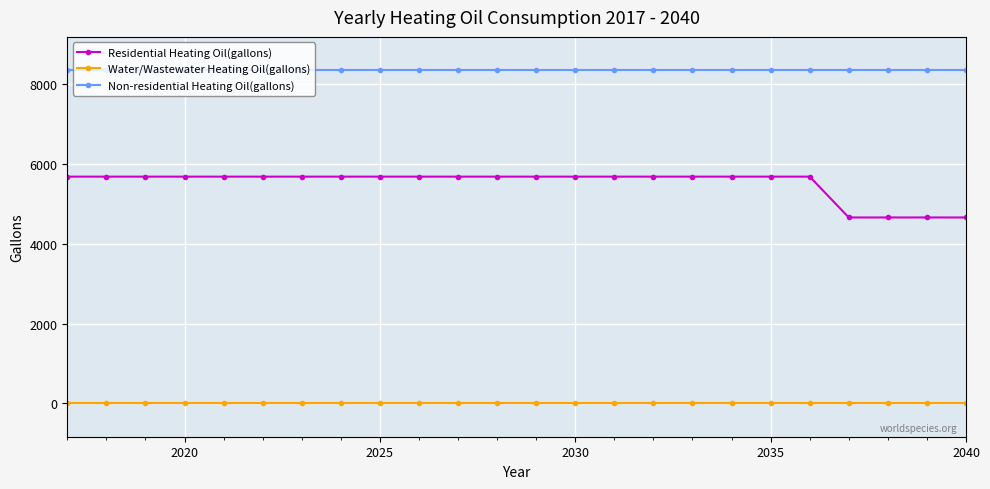

How many distinct data groups are displayed?

3